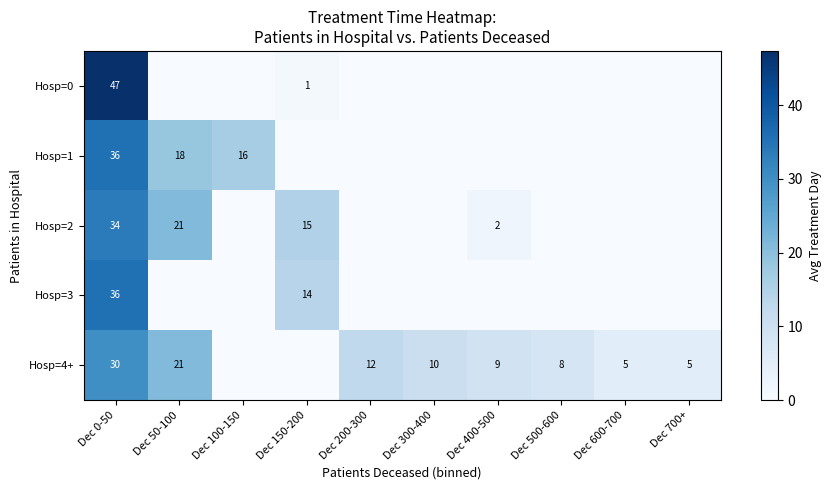

The value of Hosp=0 at Dec 0-50 is 82. True or false?

False